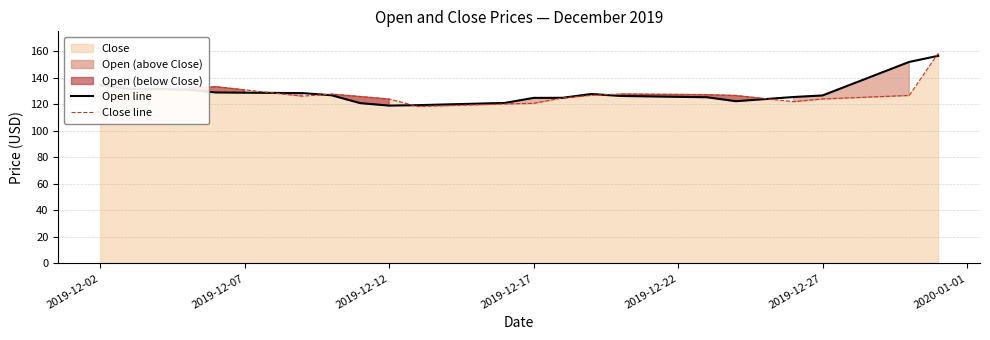

True or false: Close line and Open line cross at least once.

True